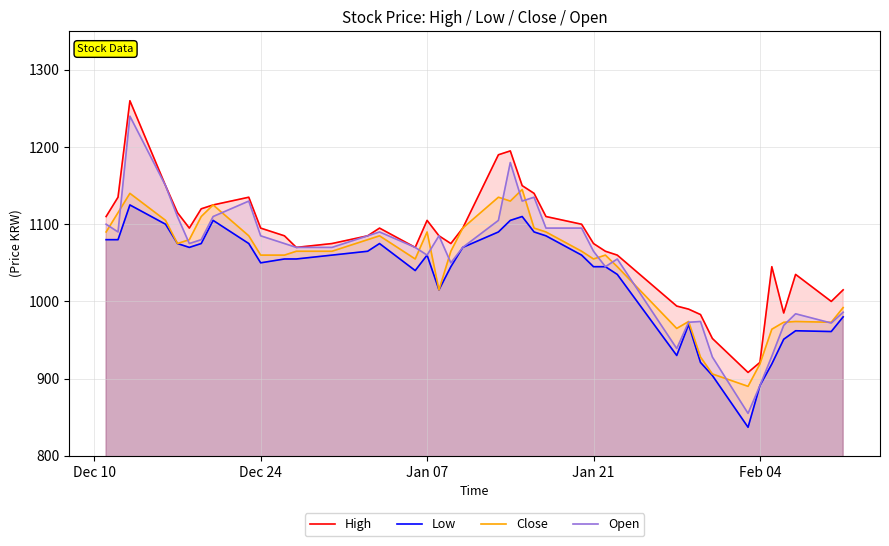

What is the maximum value for Close?

1145